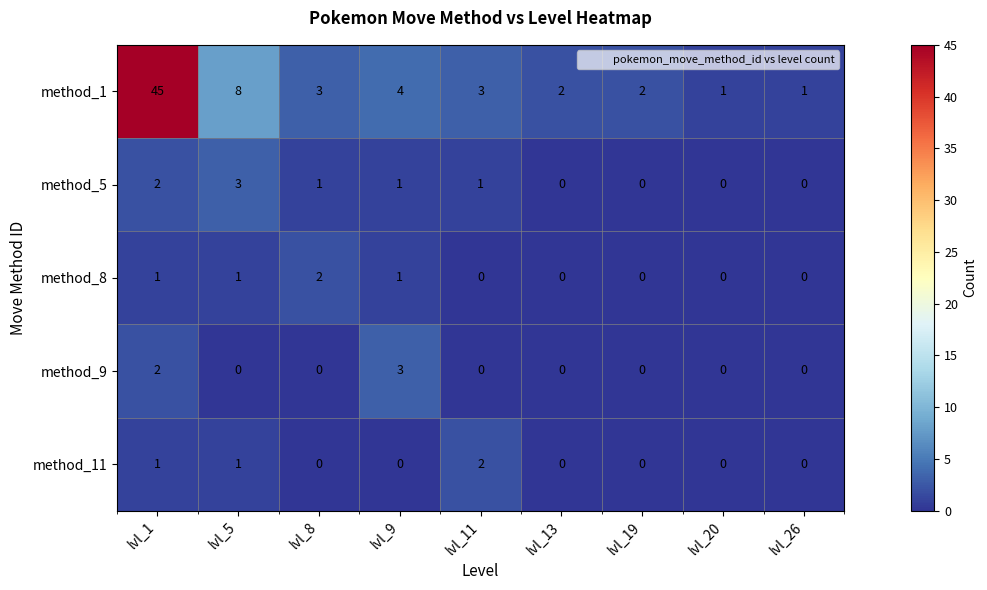

Which series has the largest total across all categories?

method_1